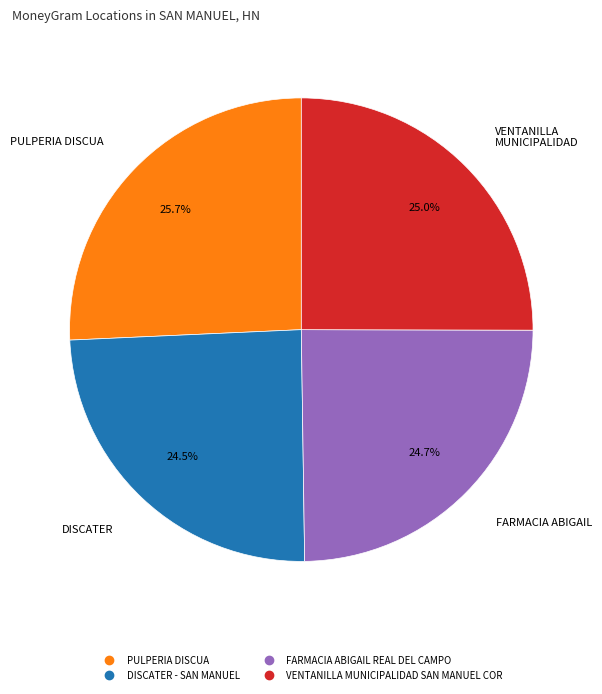

How many slices are in this pie chart?

4